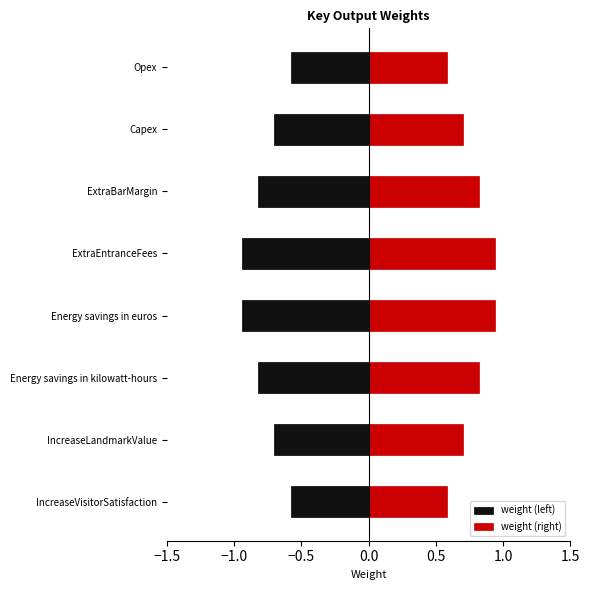

What is the maximum value shown in the chart?

0.9